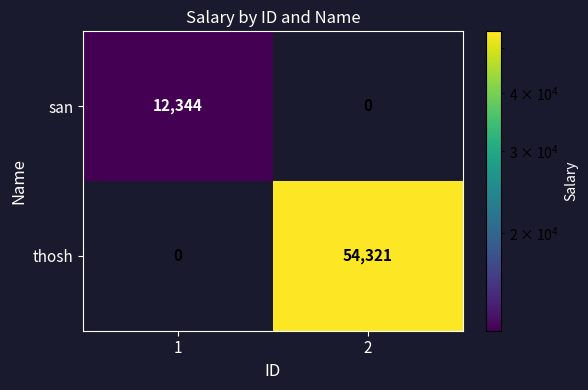

True or false: thosh has a value of 0 at 1.

True